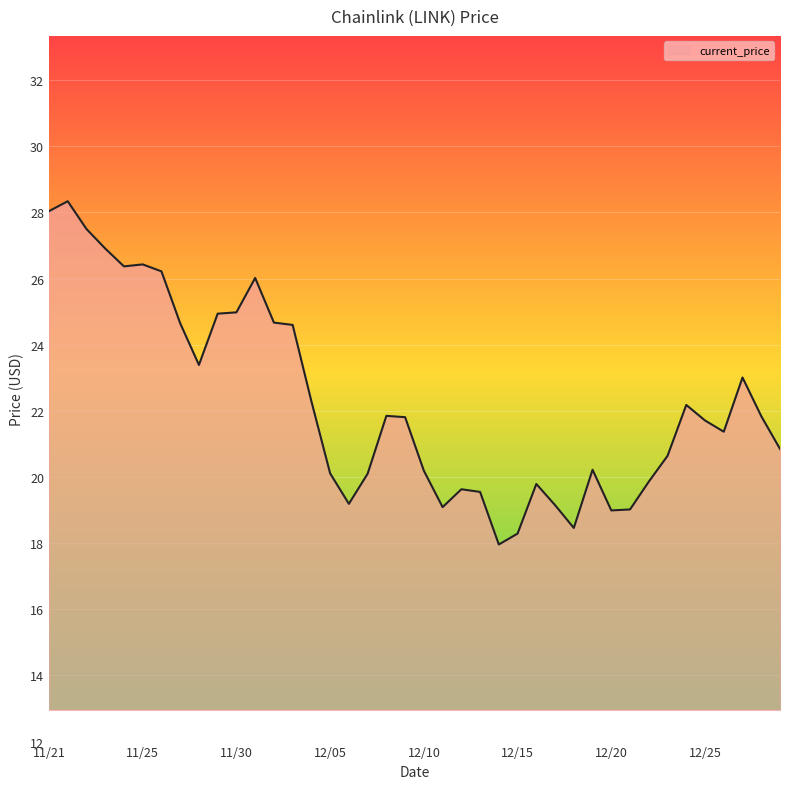

What is the difference between the maximum and minimum values?

10.4